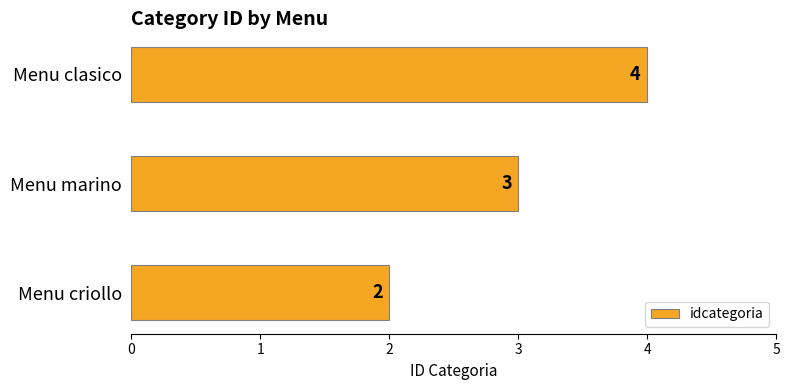

Reading bottom to top, extract all data points from this chart.

Menu criollo=2	Menu marino=3	Menu clasico=4